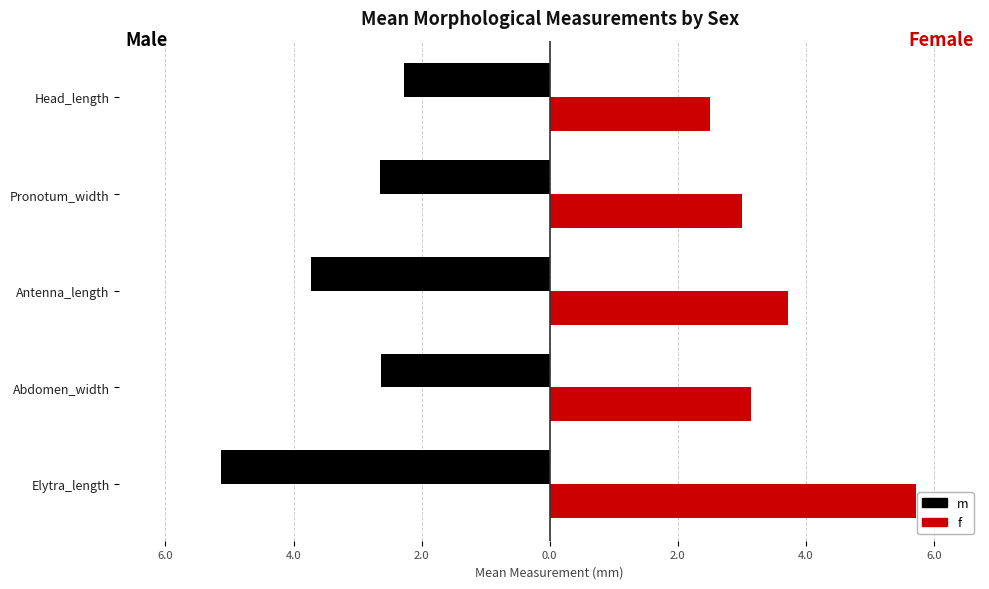

What are all the series names shown in the legend?

m, f